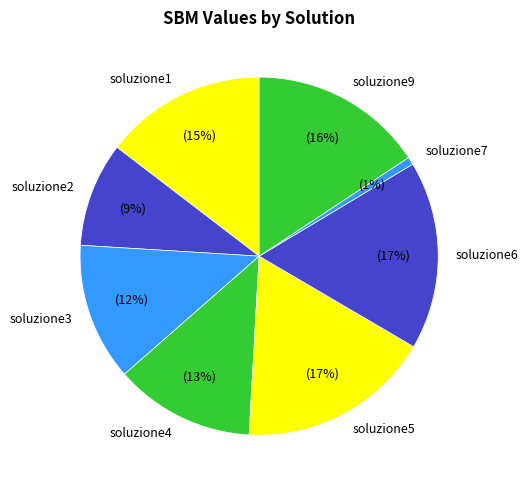

Is it true that soluzione7 is 1% of the pie?

True